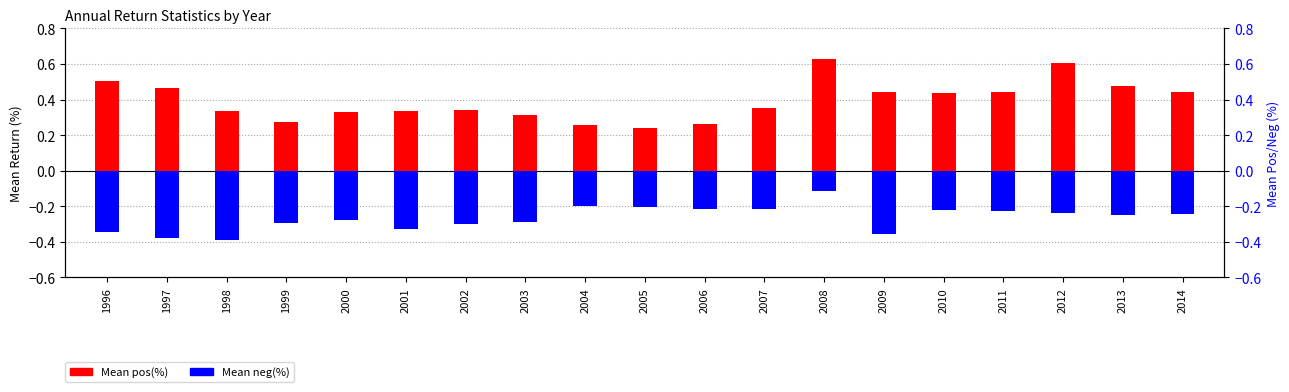

Reading left to right, extract all data points from this chart.

Mean pos(%): 1996=0.5	1997=0.5	1998=0.3	1999=0.3	2000=0.3	2001=0.3	2002=0.3	2003=0.3	2004=0.3	2005=0.2	2006=0.3	2007=0.4	2008=0.6	2009=0.4	2010=0.4	2011=0.4	2012=0.6	2013=0.5	2014=0.4
Mean neg(%): 1996=-0.3	1997=-0.4	1998=-0.4	1999=-0.3	2000=-0.3	2001=-0.3	2002=-0.3	2003=-0.3	2004=-0.2	2005=-0.2	2006=-0.2	2007=-0.2	2008=-0.1	2009=-0.4	2010=-0.2	2011=-0.2	2012=-0.2	2013=-0.3	2014=-0.2